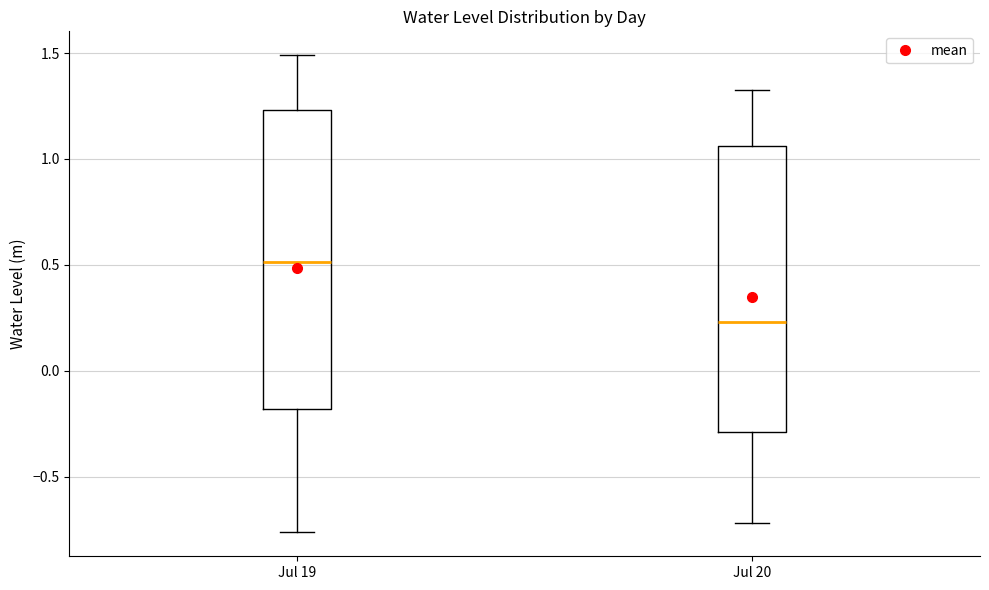

Which box's median line is the lowest?

Jul 20